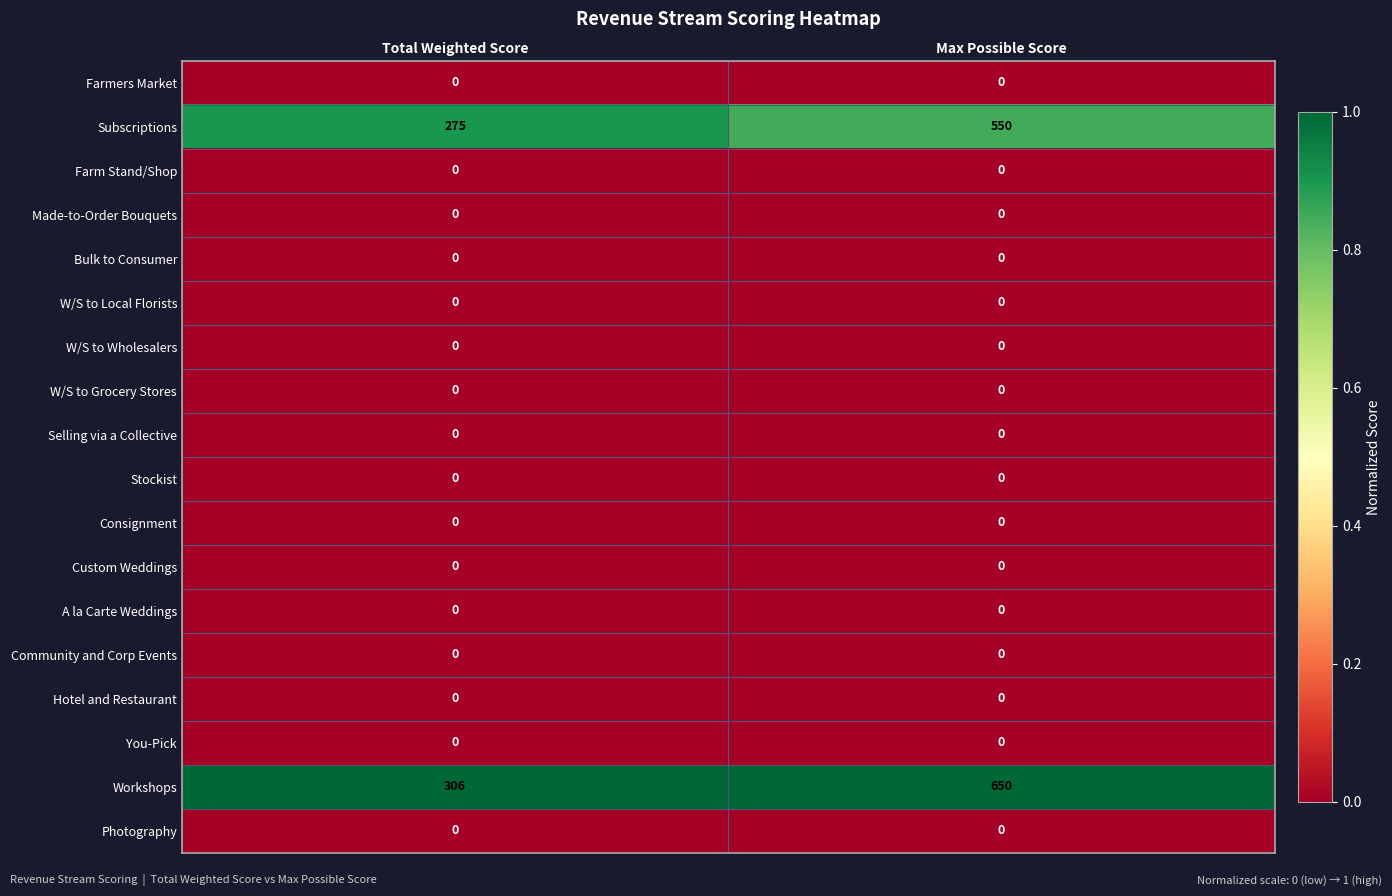

What is the total value across all series at Total Weighted Score?

581